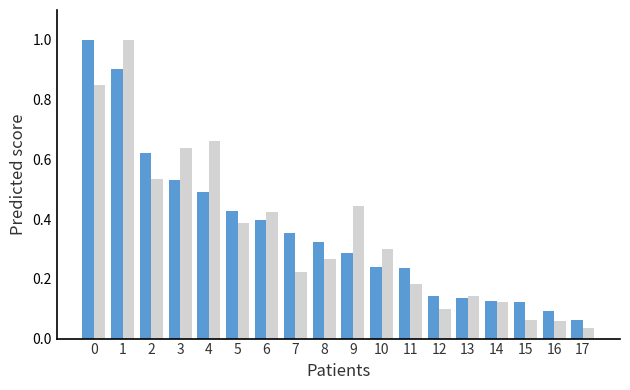

What is the total value across all series at 1?

1.9